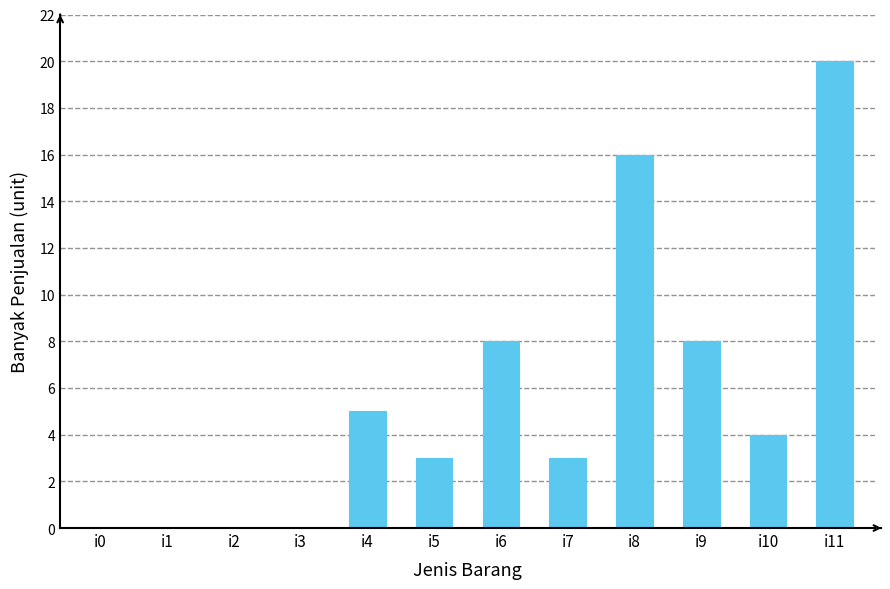

How many values are between 0 and 8?

10